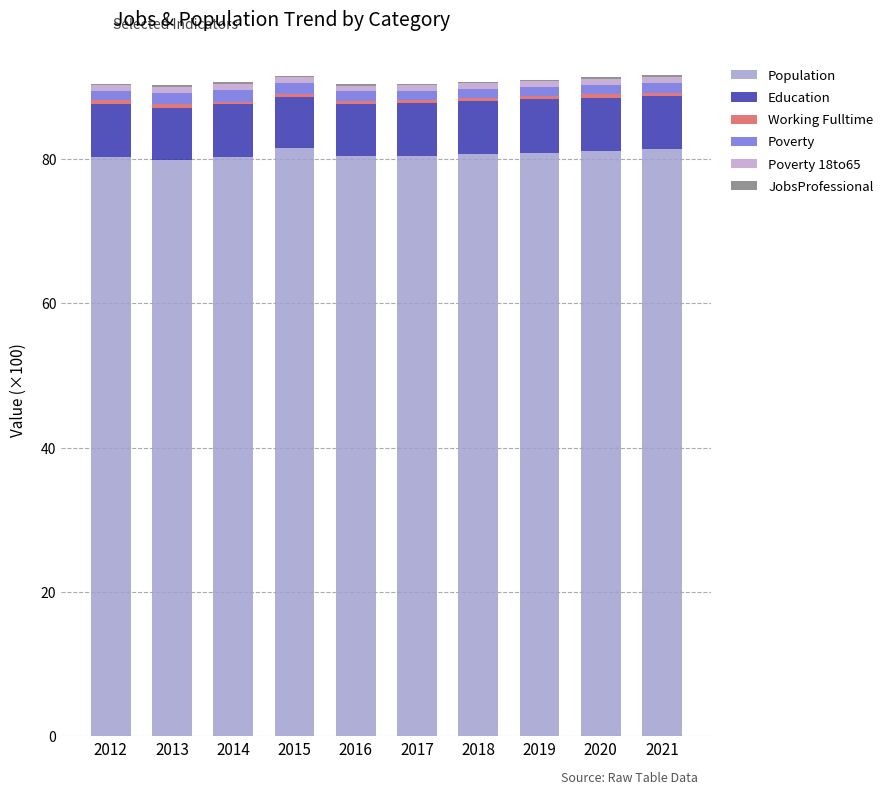

Which series has the largest total across all categories?

Population